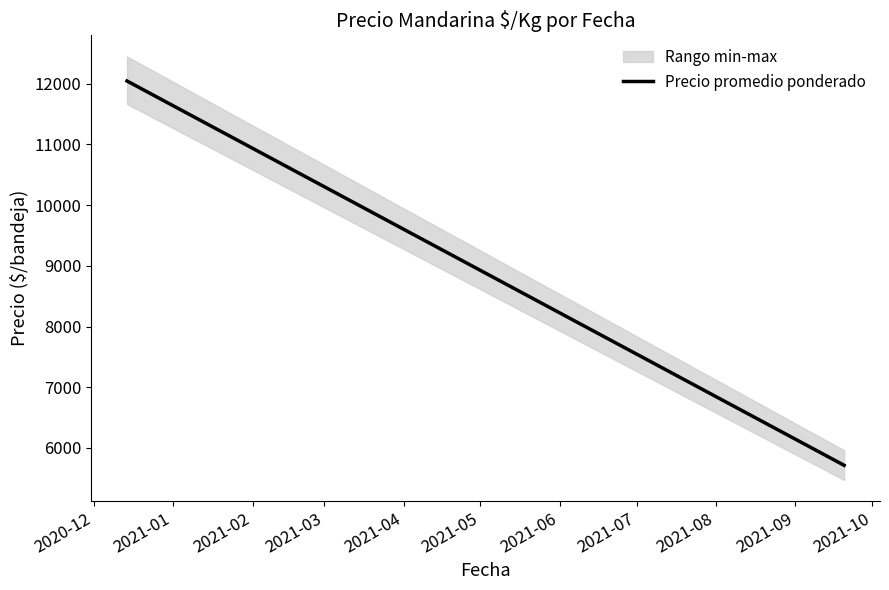

What is the highest value of the Precio promedio ponderado series?

12044.1